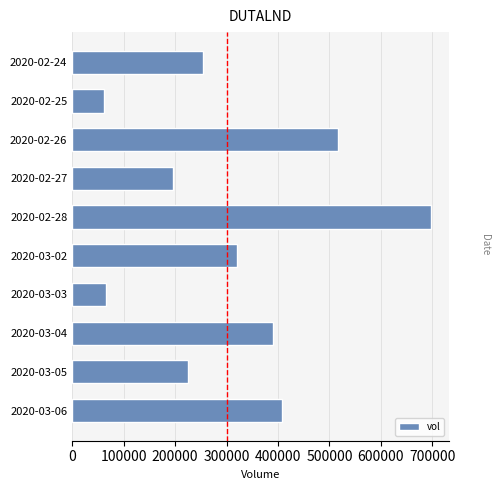

What is the smallest value displayed?

60900